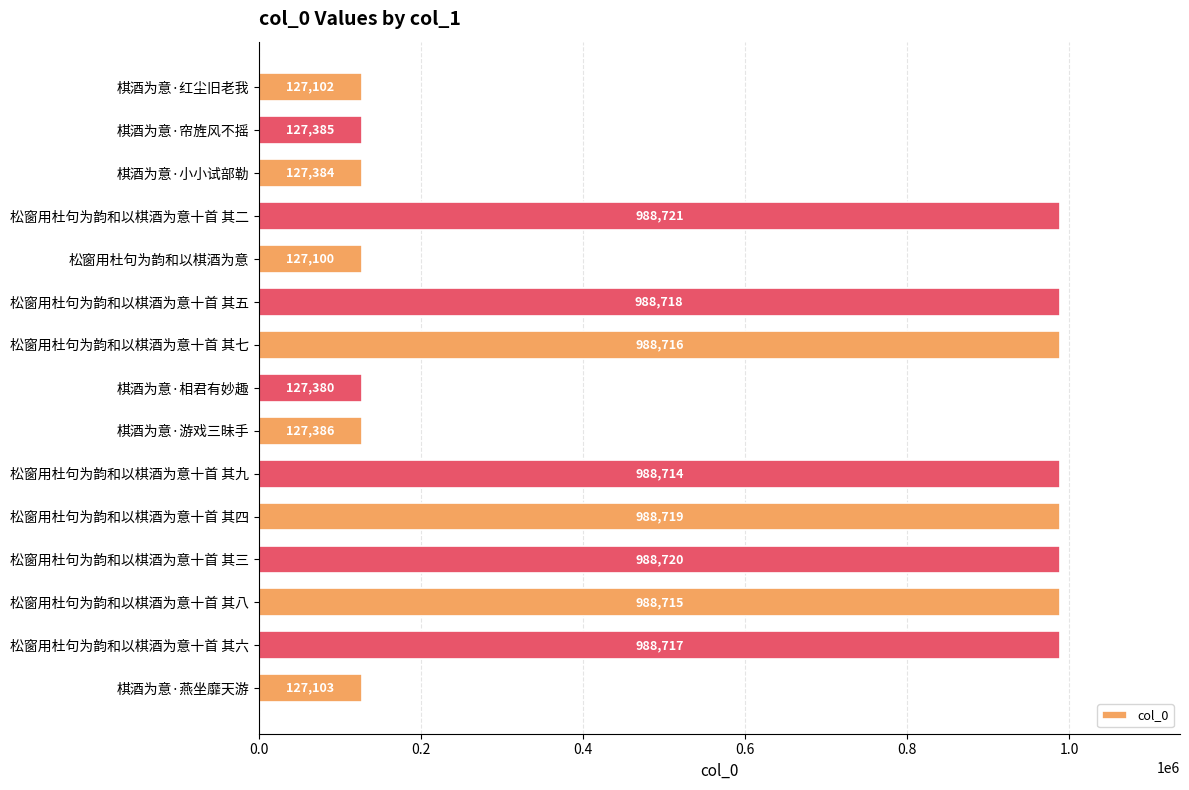

What is the smallest value displayed?

127100